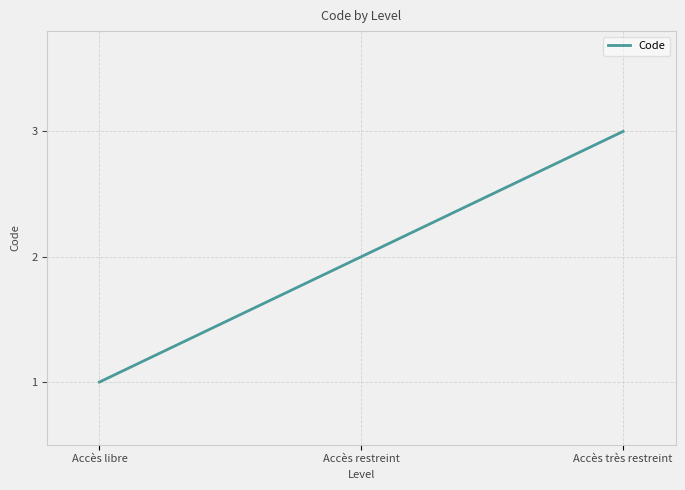

Reading left to right, what are all the values shown in this chart?

1	2	3